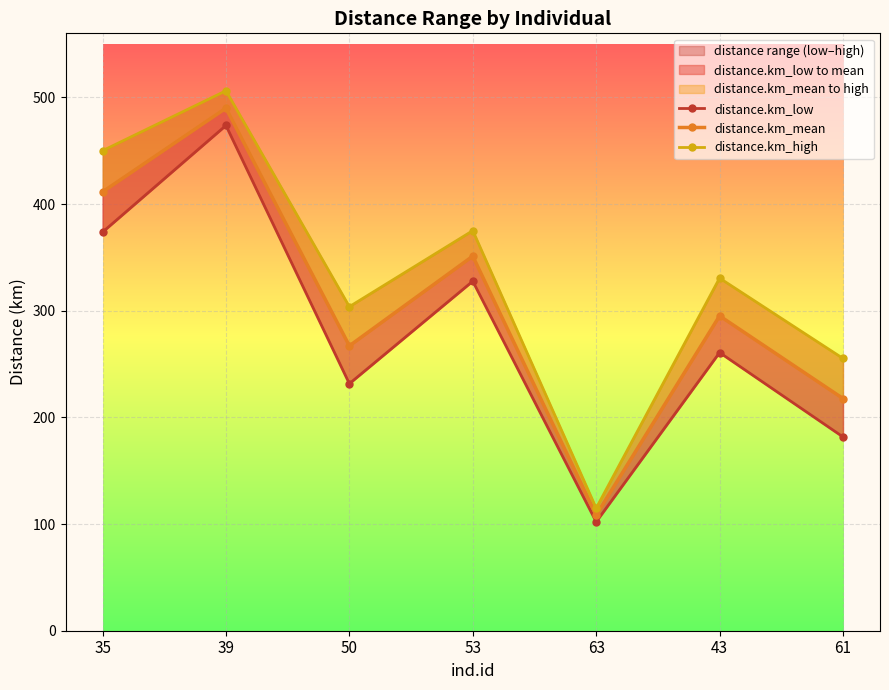

Is it true that distance.km_mean equals 295.1 at 43?

True